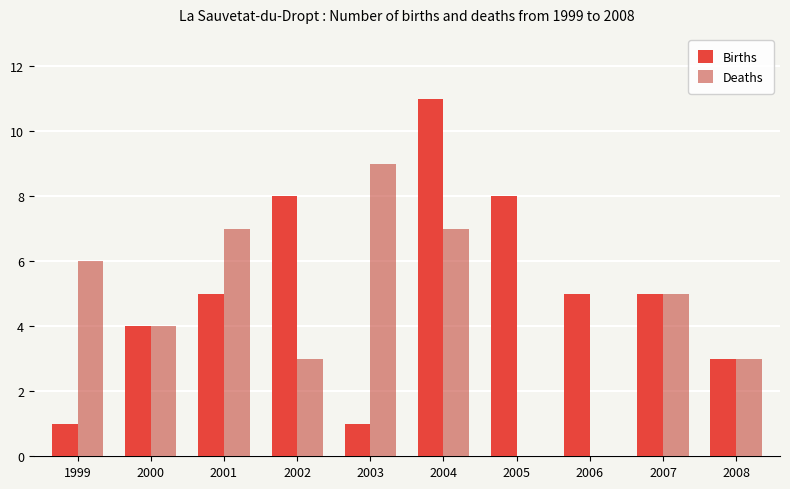

Between 2005 and 2007, which series saw the biggest shift?

Deaths